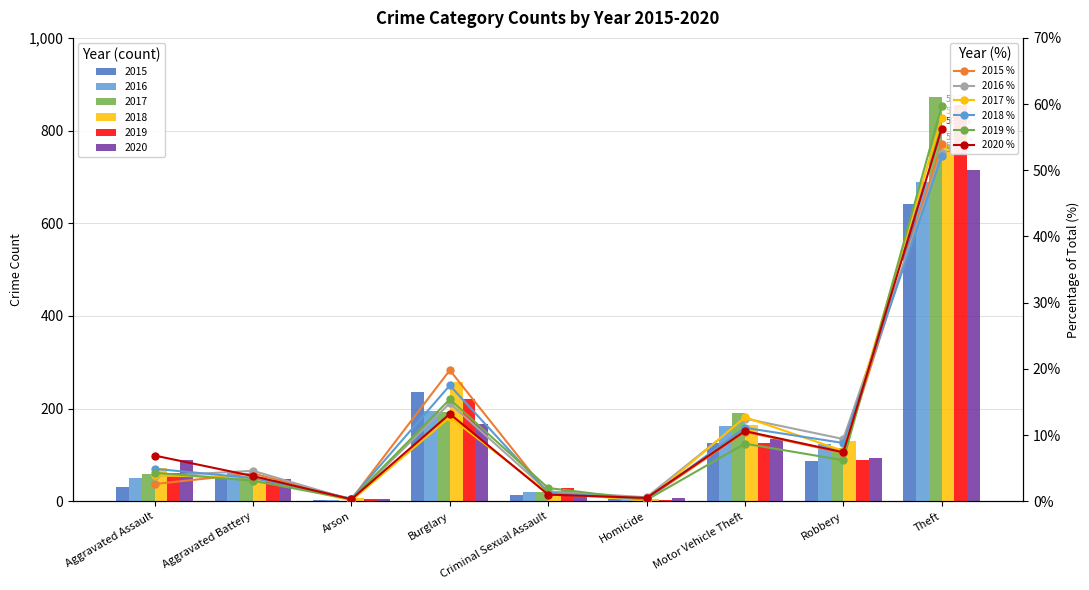

Which series has the largest range (max minus min)?

2019 %